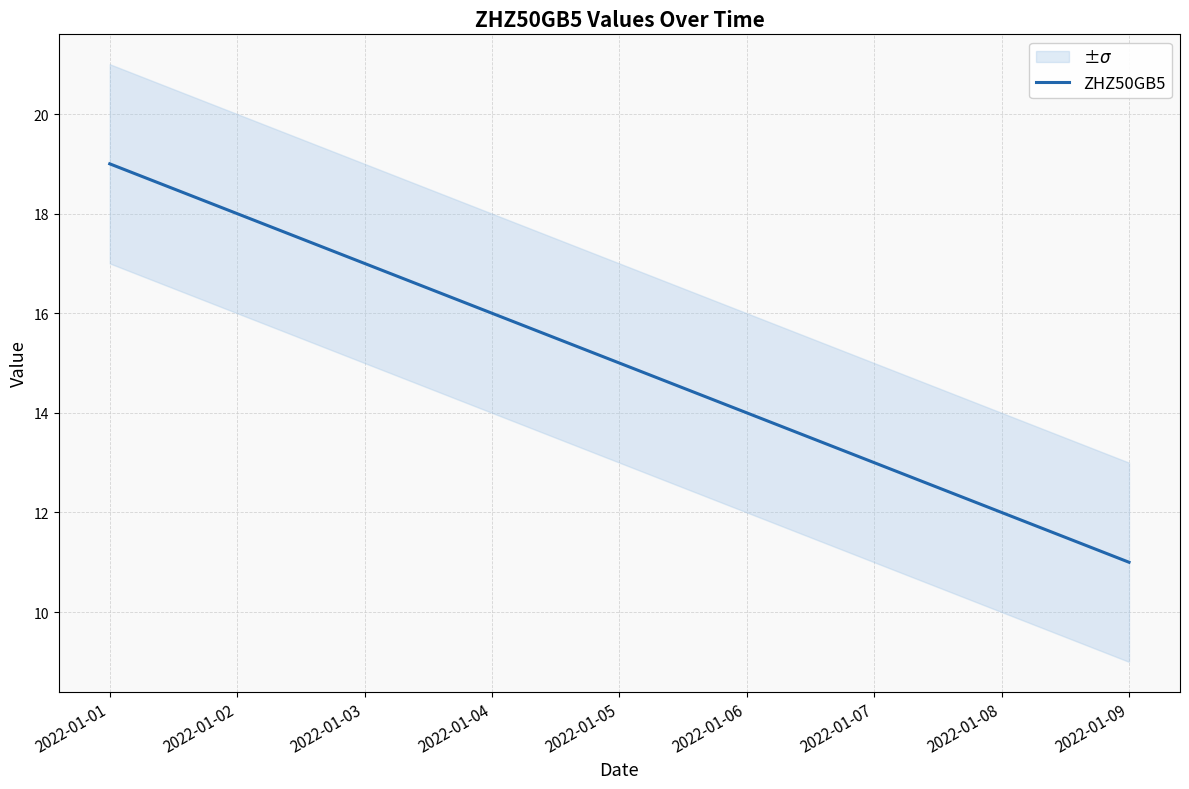

The chart shows a value of 6 at 2022-01-08. True or false?

False